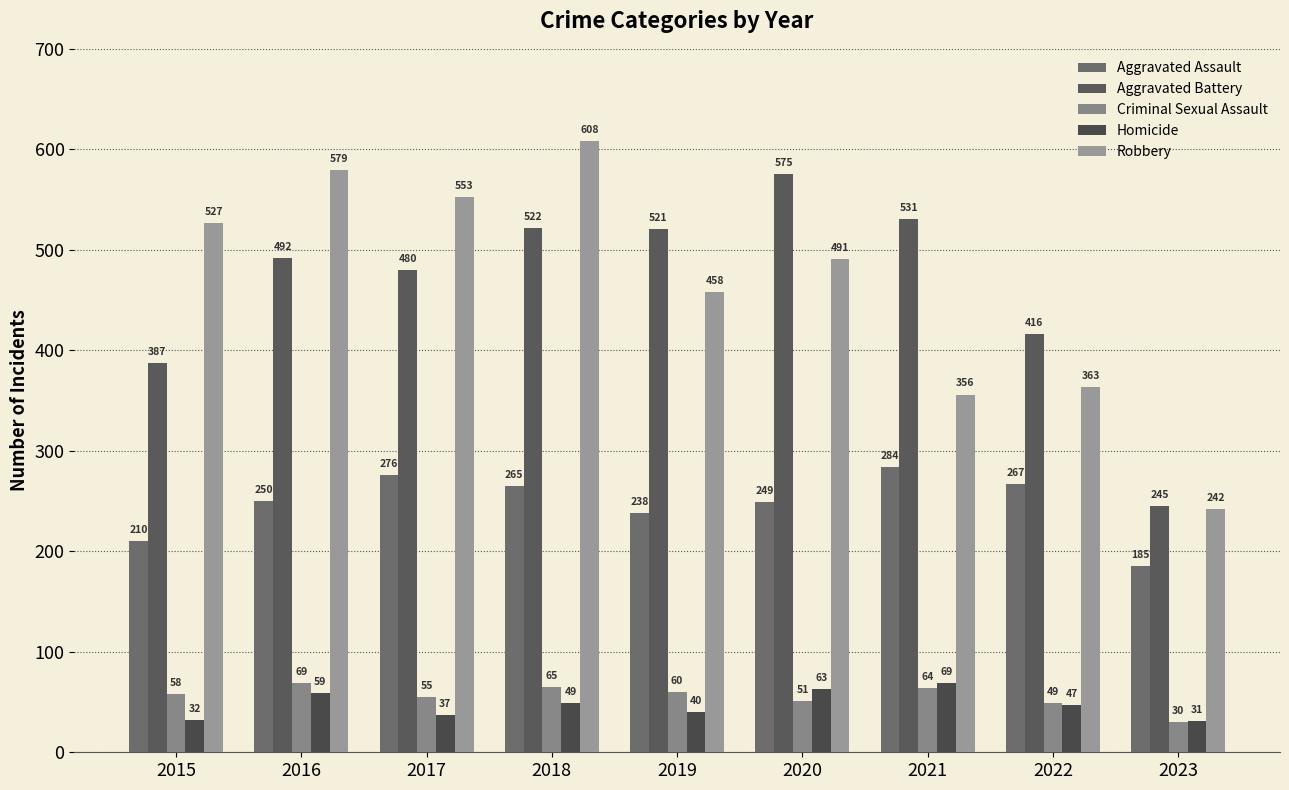

Reading right to left, extract all data points from this chart.

Aggravated Assault: 185	267	284	249	238	265	276	250	210
Aggravated Battery: 245	416	531	575	521	522	480	492	387
Criminal Sexual Assault: 30	49	64	51	60	65	55	69	58
Homicide: 31	47	69	63	40	49	37	59	32
Robbery: 242	363	356	491	458	608	553	579	527